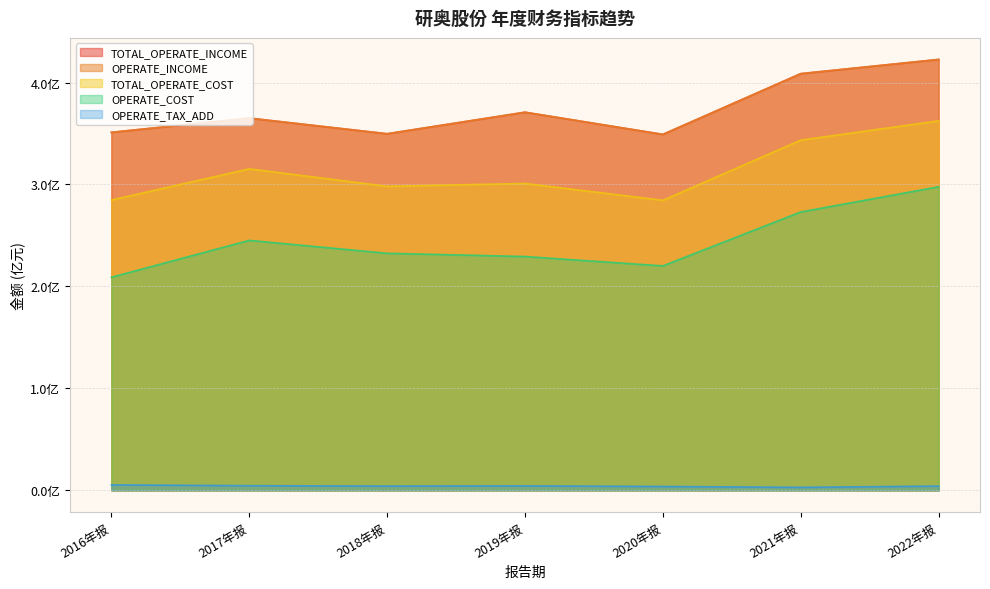

Does the chart have visible grid lines?

Yes